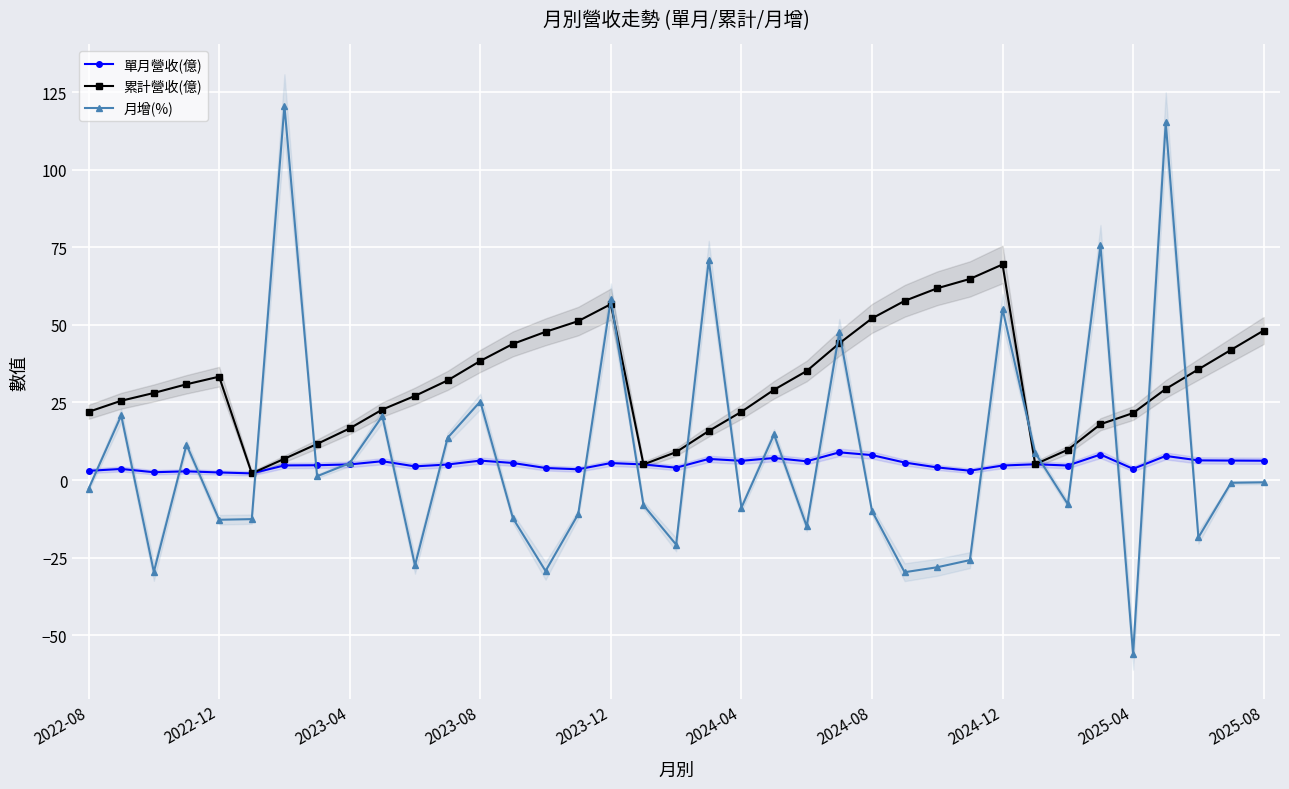

Rank the series by their maximum value, from lowest to highest.

單月營收(億), 累計營收(億), 月增(%)